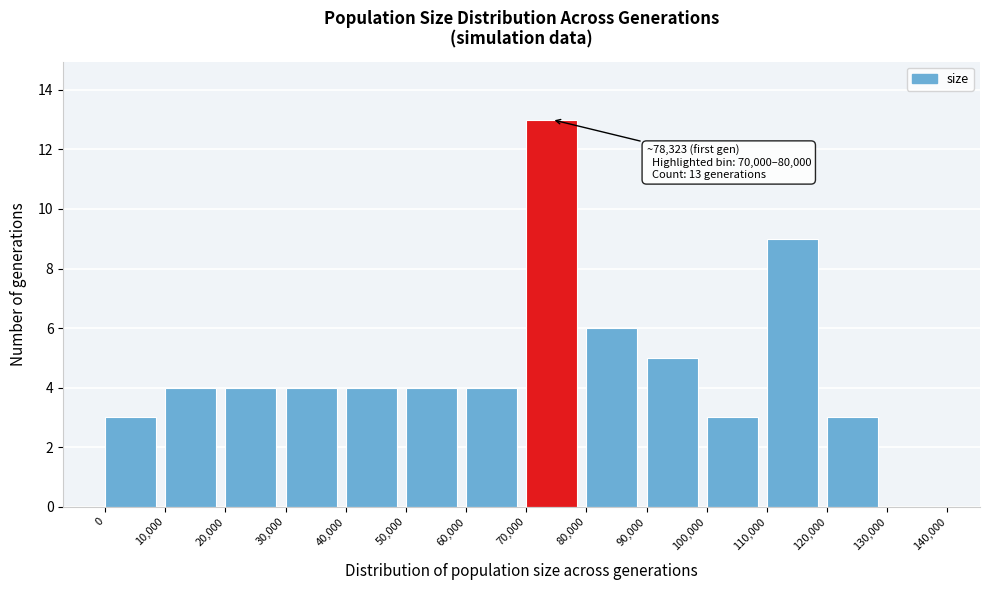

Over which range of the x-axis is the bar tallest?

70,000 to 80,000